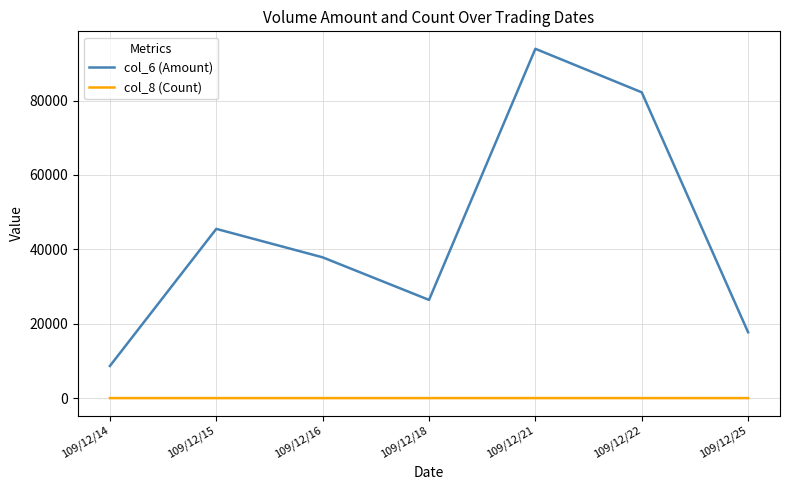

What is the minimum value shown in the chart?

1